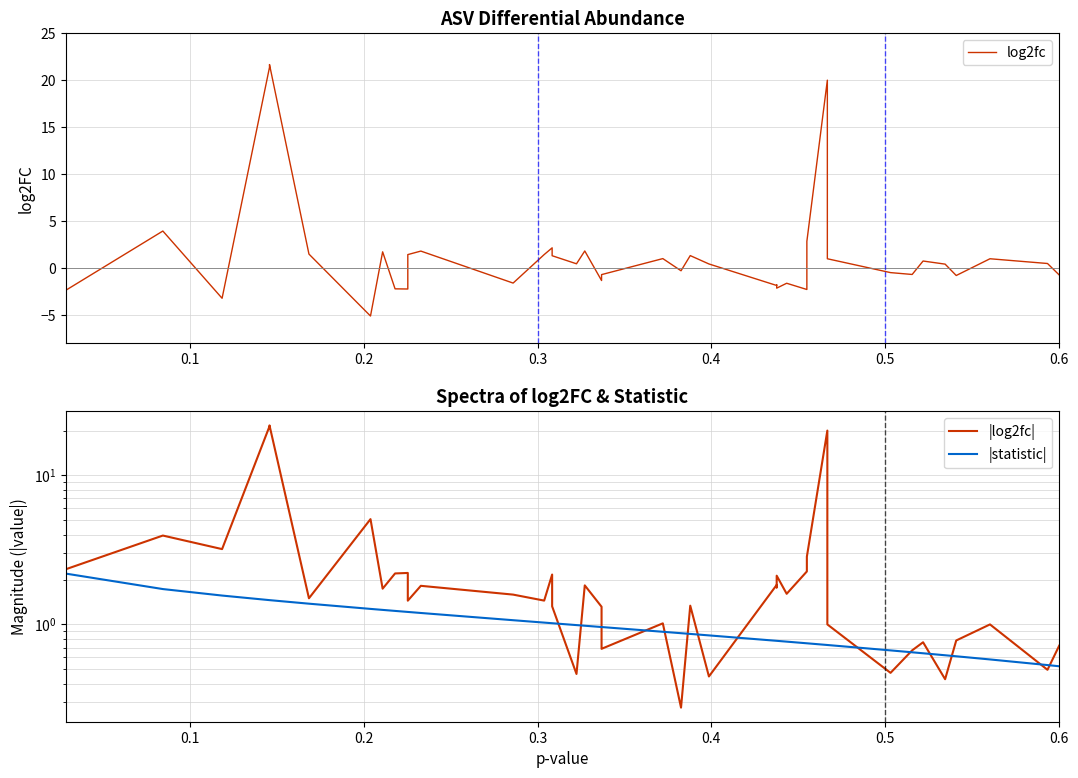

What is the total value across all series at 0.6?

1.3